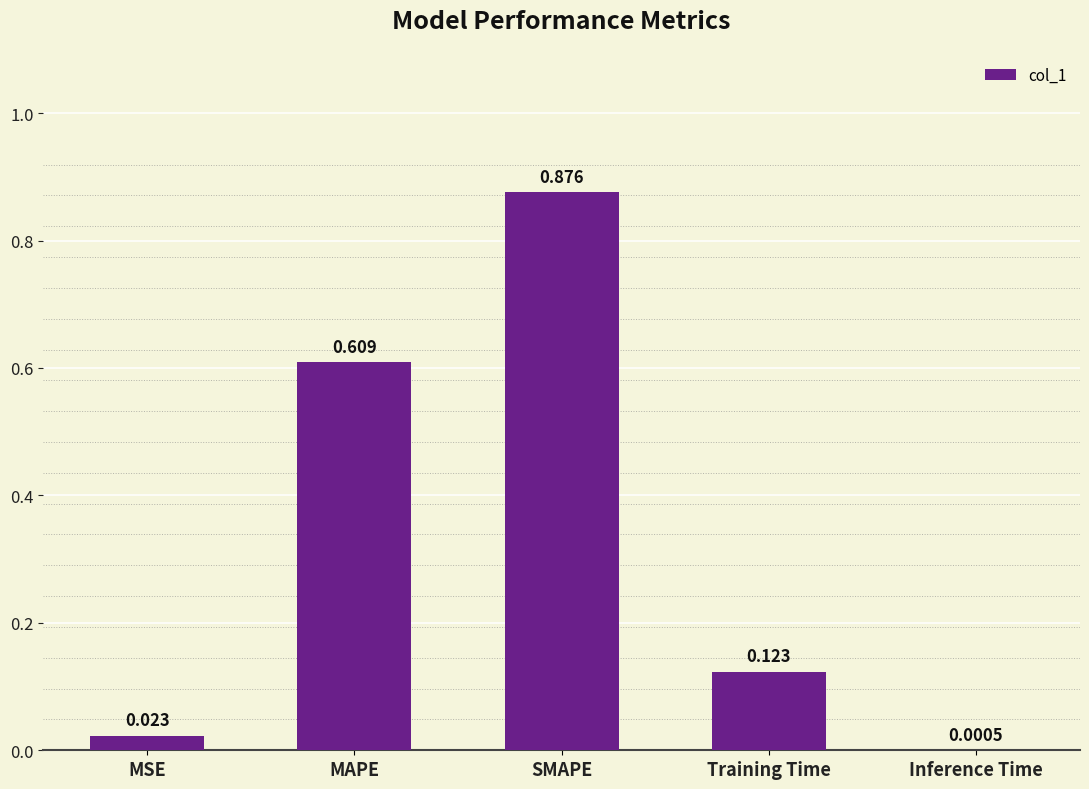

What is the change in value from MAPE to Training Time?

-0.5